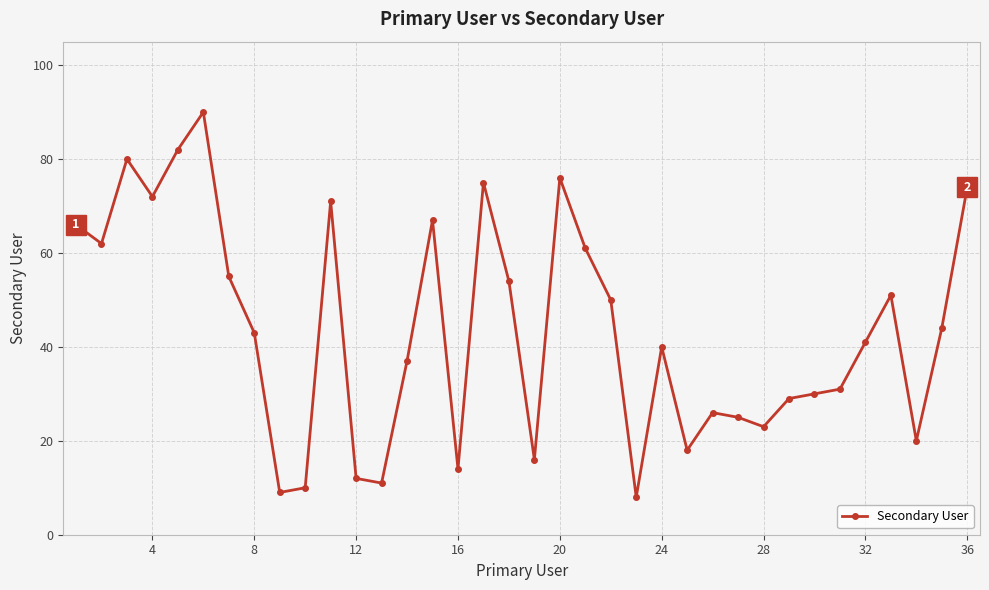

What is the difference between the second highest and minimum values?

74